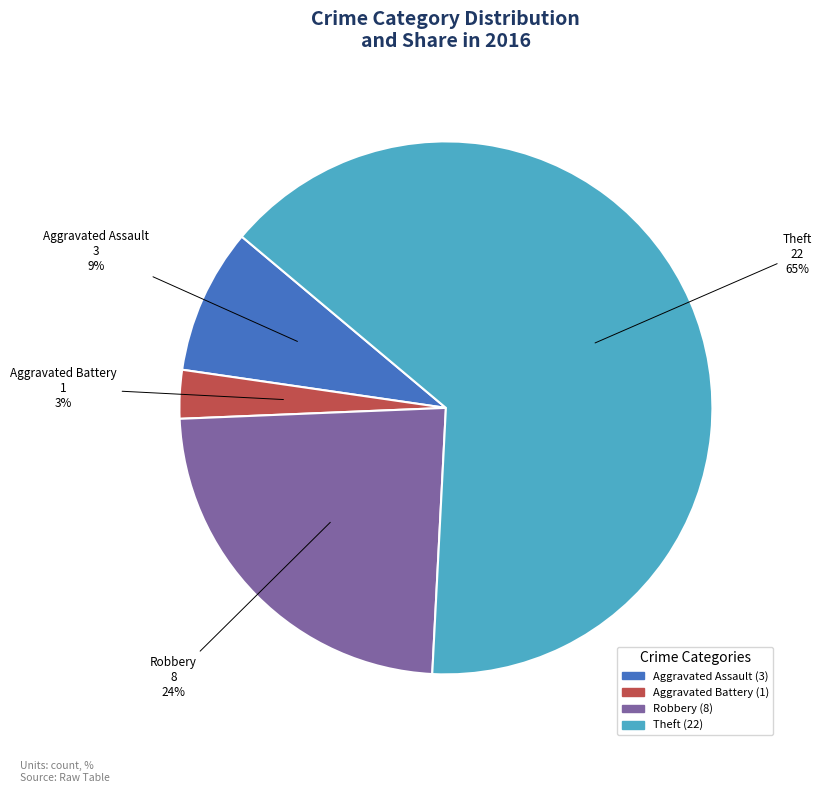

Is there a majority slice in this chart?

Yes